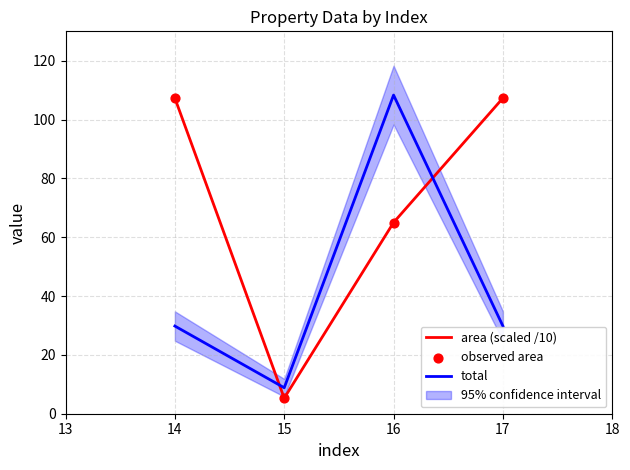

Which series reaches the maximum Y coordinate?

total